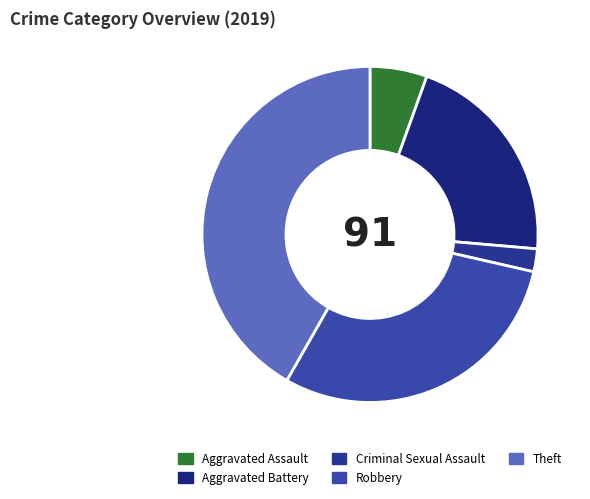

Rank the categories by value from highest to lowest.

Theft, Robbery, Aggravated Battery, Aggravated Assault, Criminal Sexual Assault